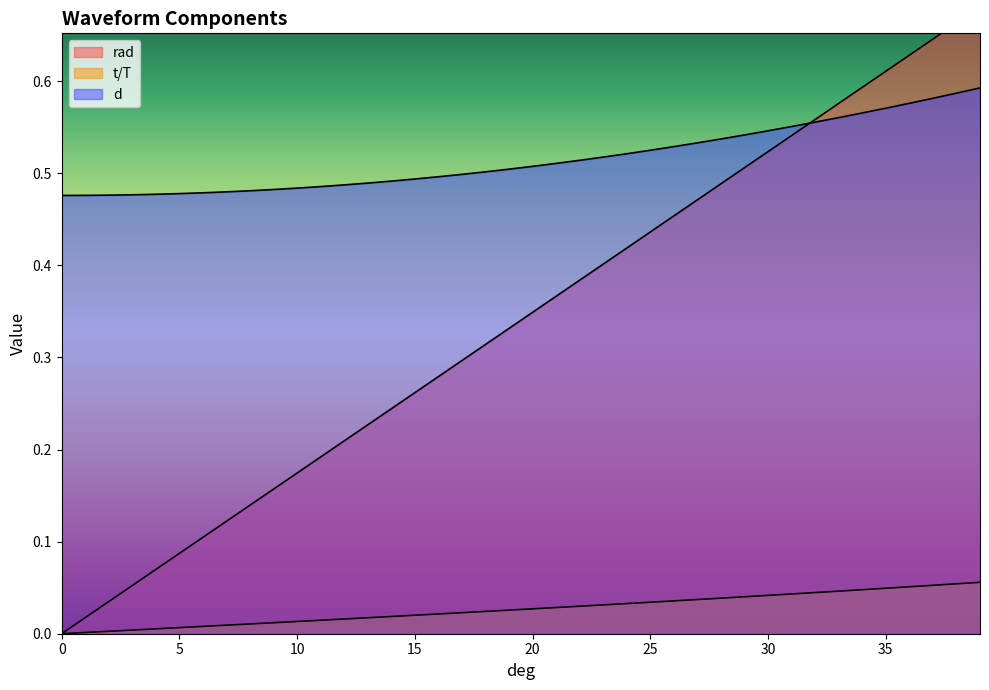

Does the chart display data point markers on the line(s)?

No